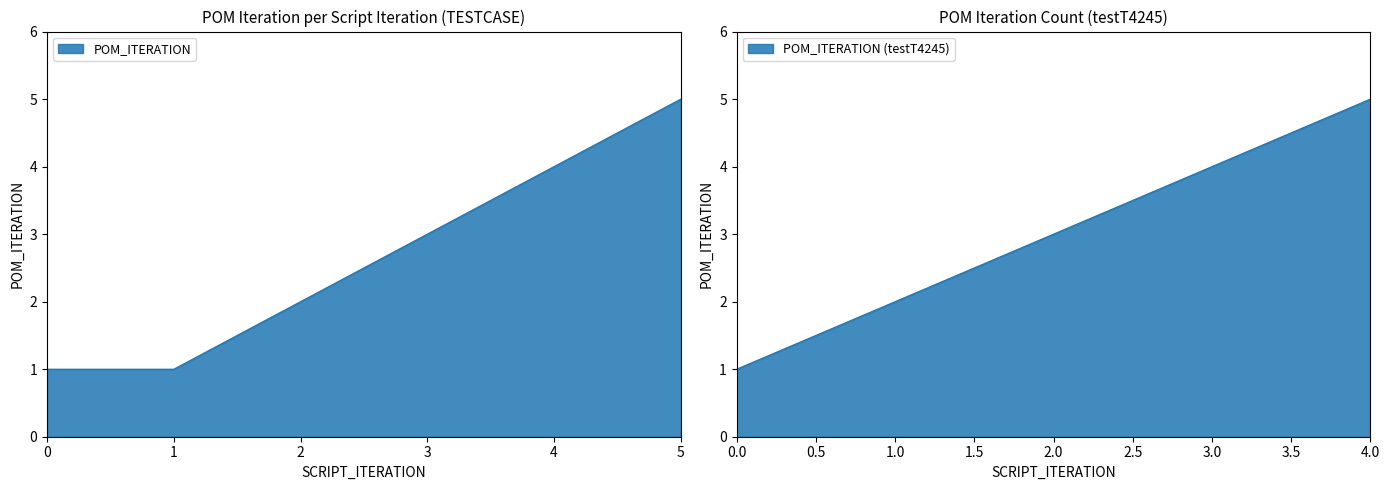

What value does the data have at 0?

1